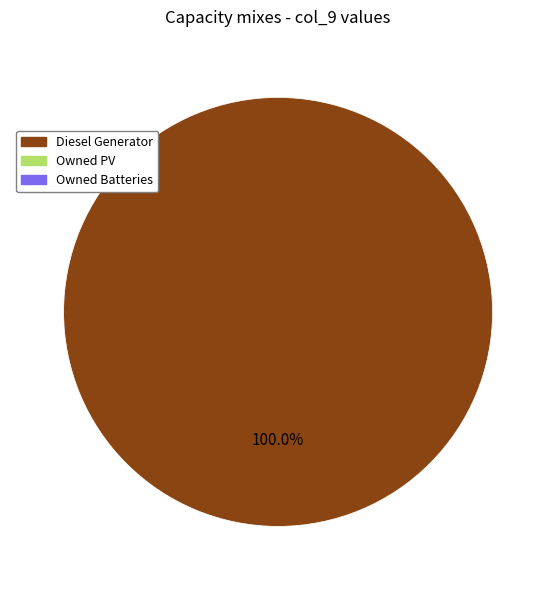

Is there a majority slice in this chart?

Yes